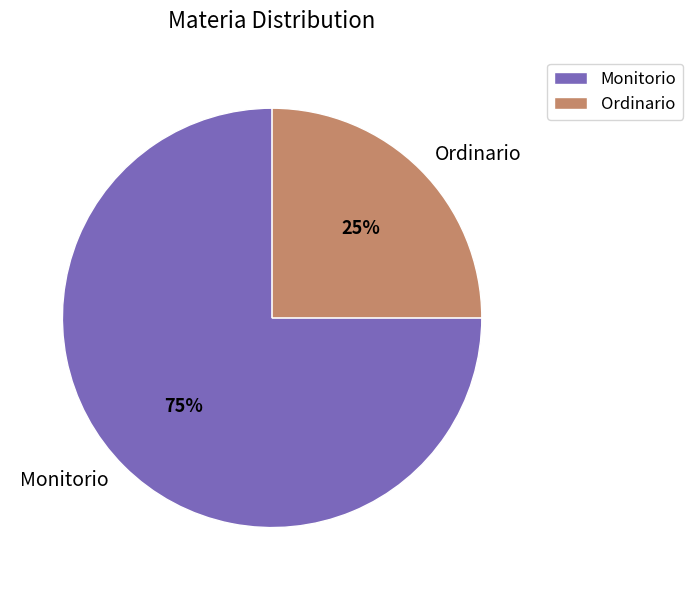

To the nearest percent, what is the difference between the Monitorio and Ordinario slice percentages?

50%